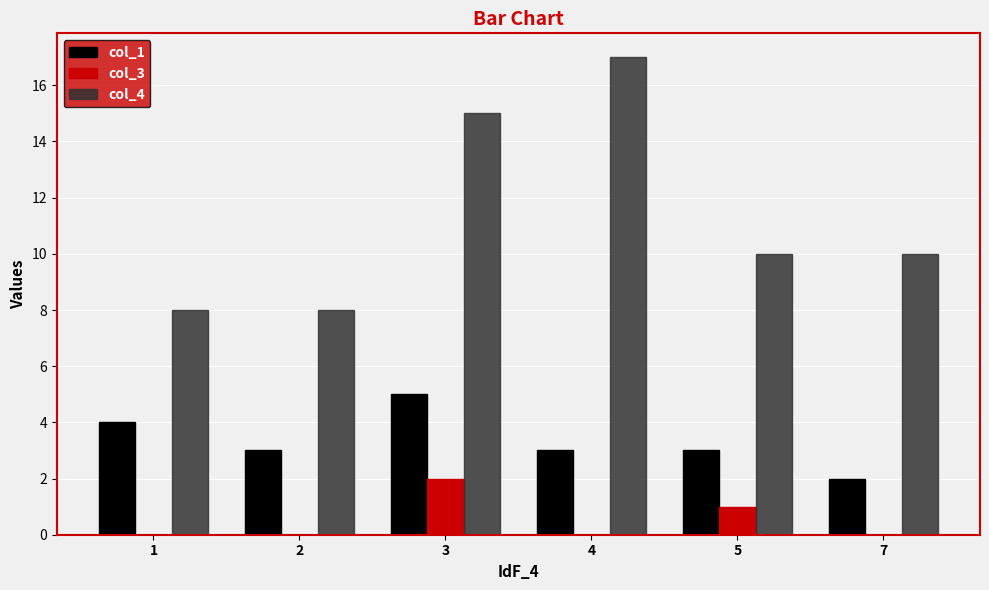

Which label corresponds to the largest value in the chart?

4